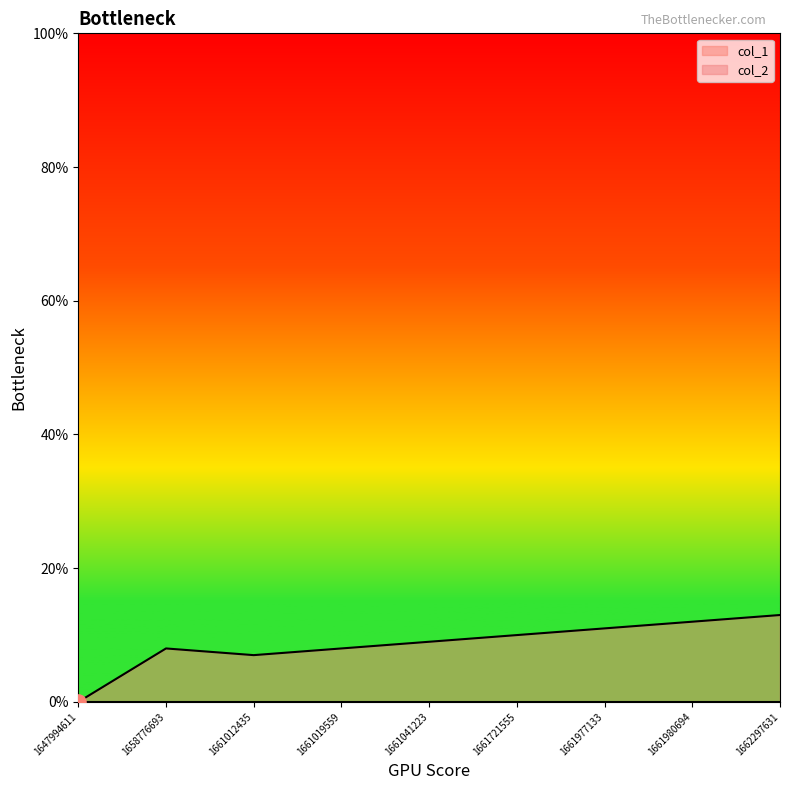

Which has a higher value, 1661721555 or 1661977133?

1661977133